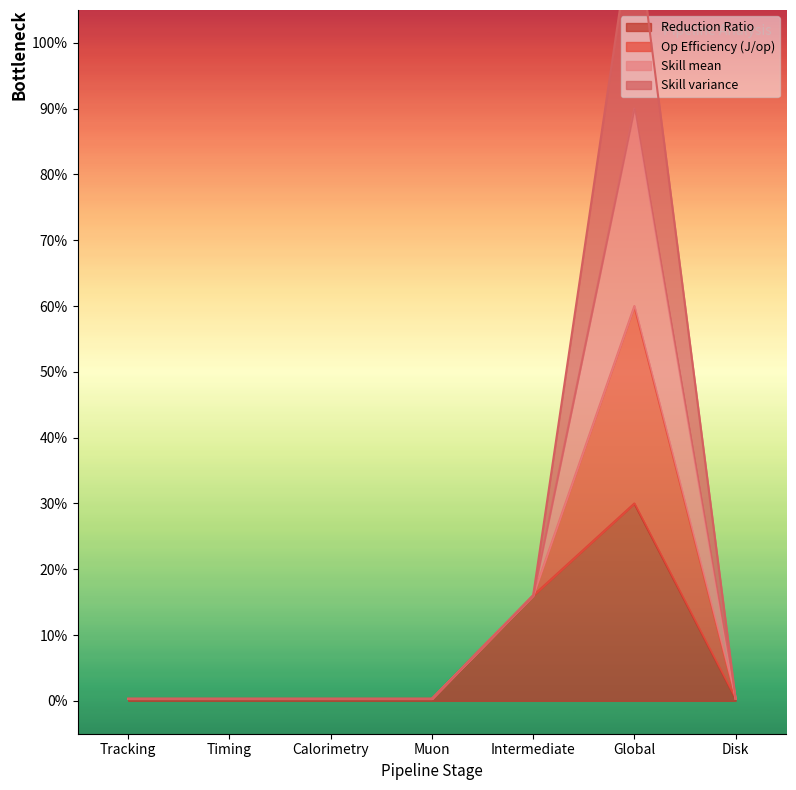

True or false: Skill mean and Op Efficiency (J/op) cross at least once.

False